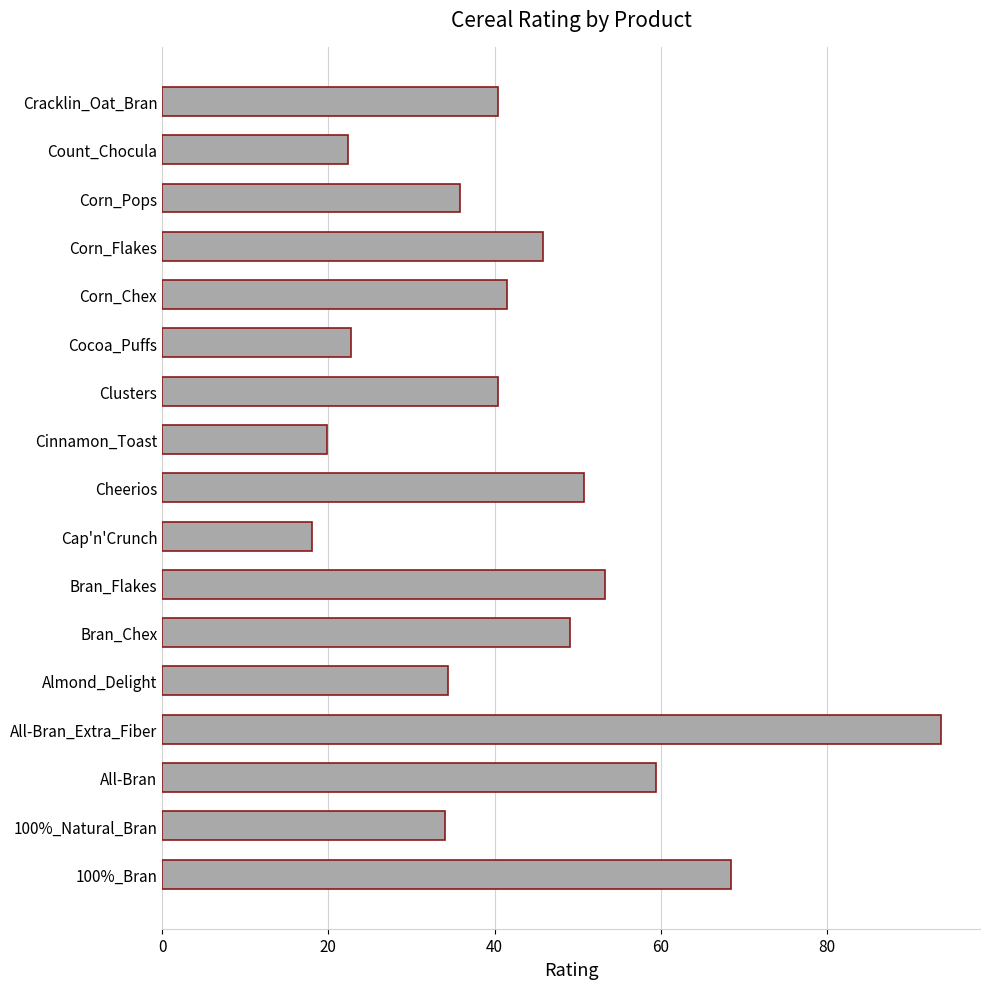

True or false: the data shows 45.9 at Corn_Flakes.

True